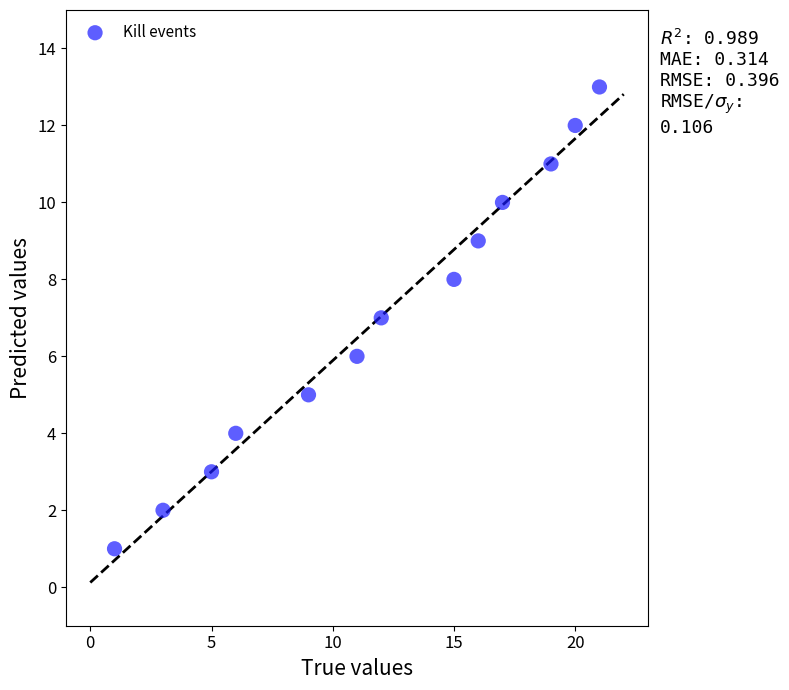

What is the range of Y values (max minus min)?

12